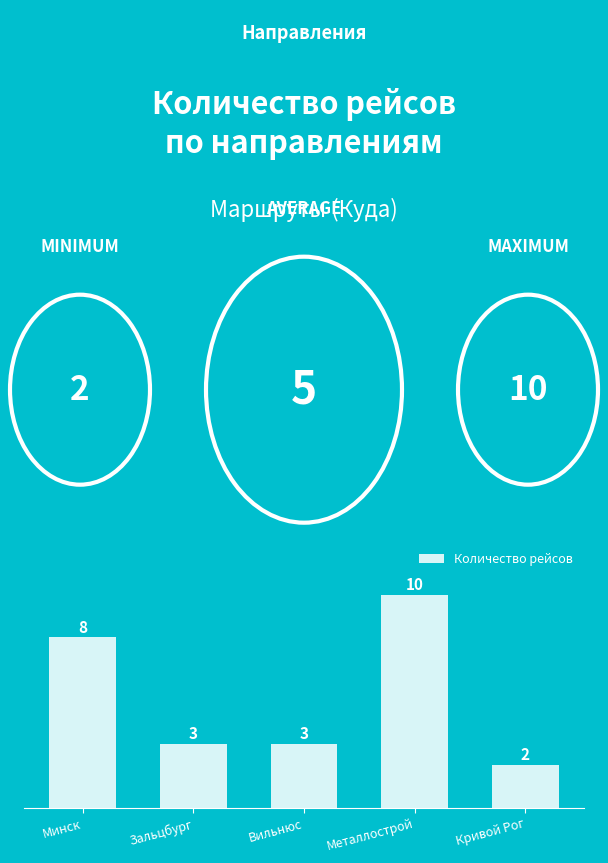

What is the smallest value displayed?

2